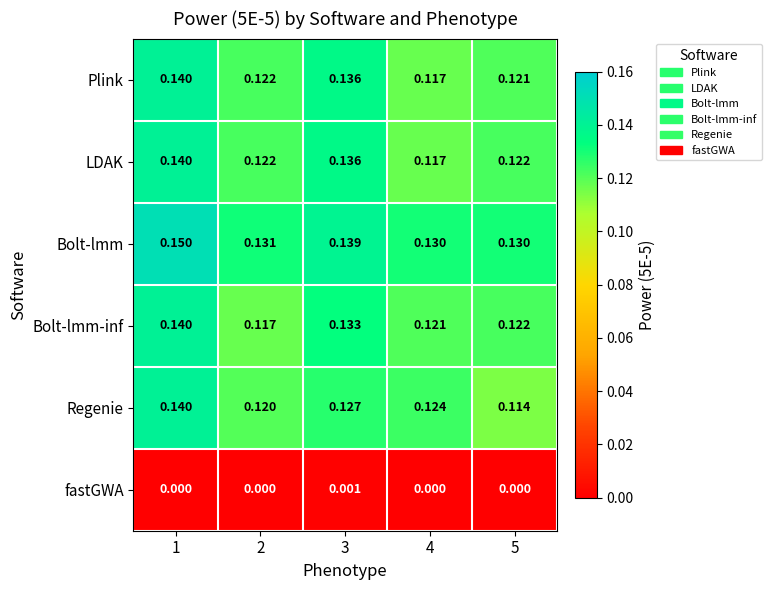

Which series changed the most between 1 and 5?

Regenie